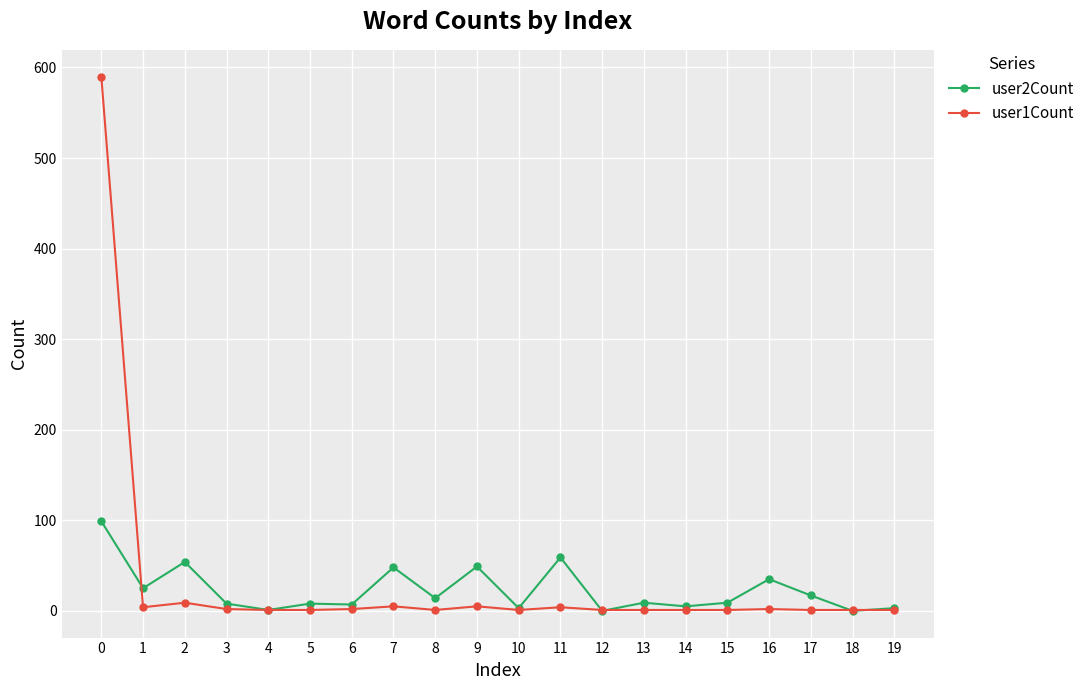

Rank the series by their maximum value, from highest to lowest.

user1Count, user2Count